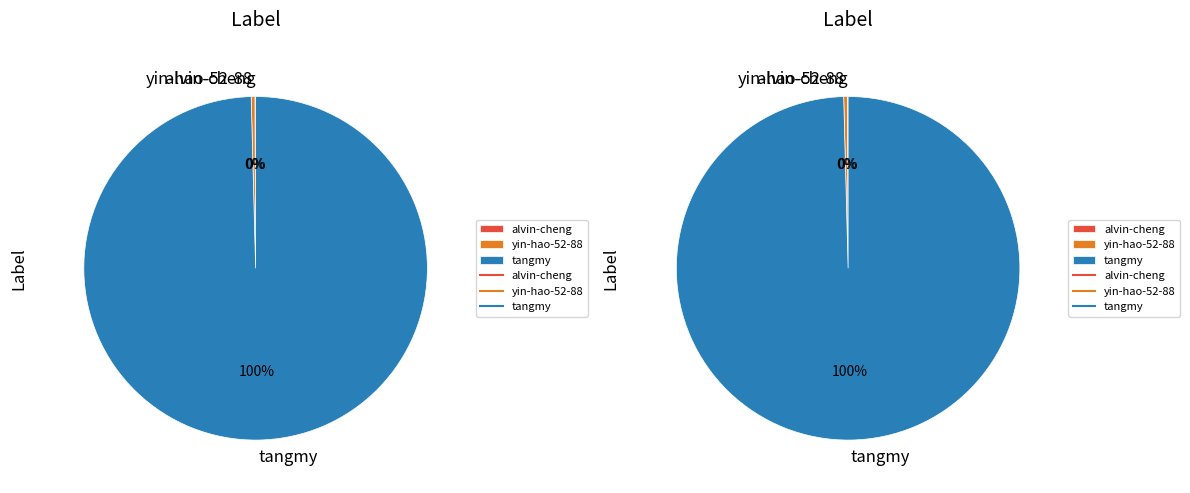

Do yin-hao-52-88 and alvin-cheng together represent more than half of the pie?

No